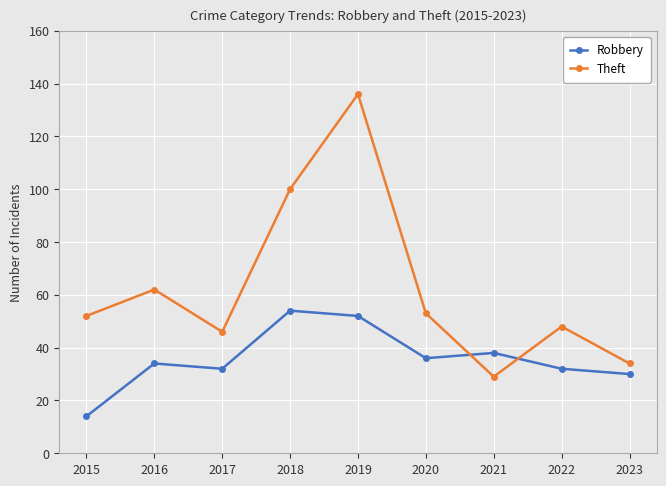

Reading left to right, extract all data points from this chart.

Robbery: 14	34	32	54	52	36	38	32	30
Theft: 52	62	46	100	136	53	29	48	34